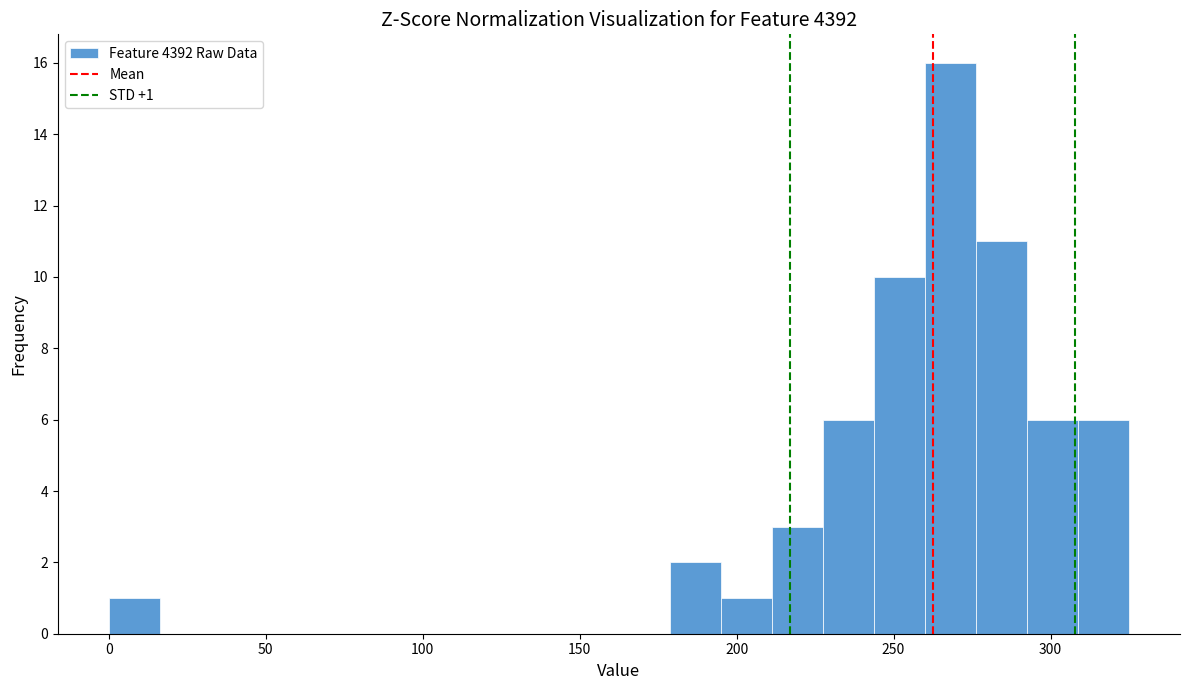

Around what value on the x-axis is the tallest bar? Give the approximate position of its centre, as read against the axis.

270